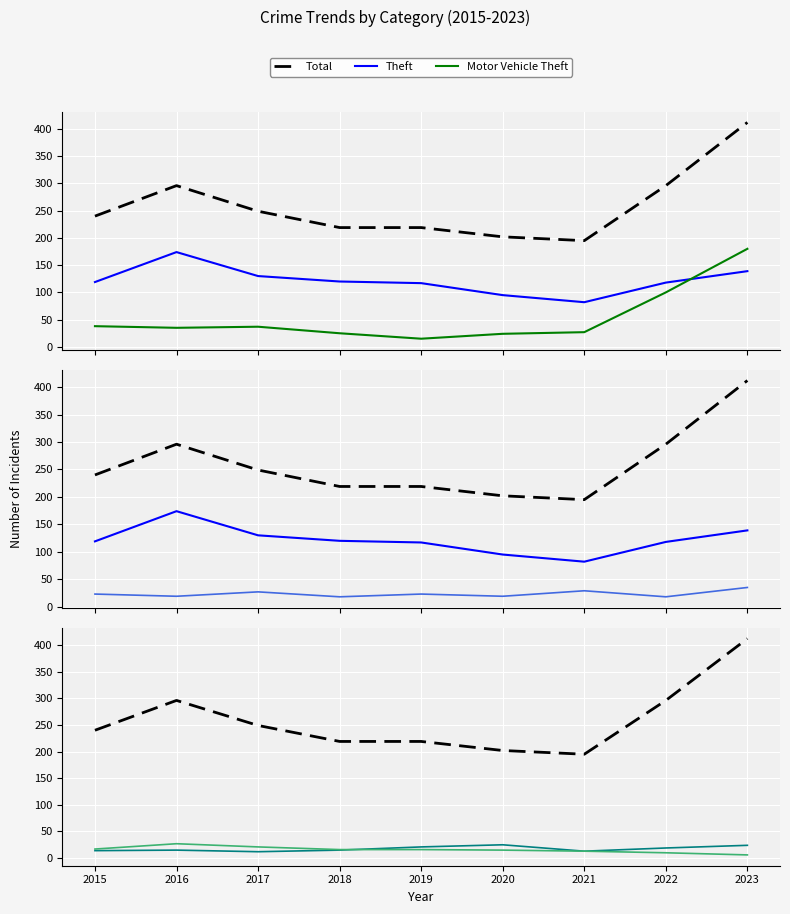

How many categories are shown in the chart?

9